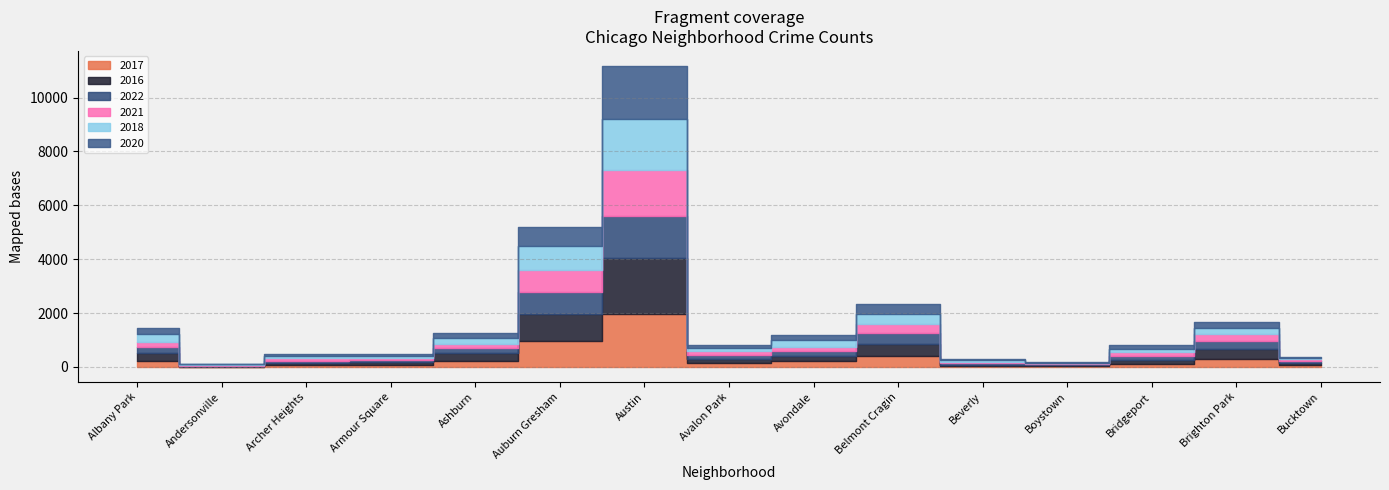

How many interior local peaks does the 2020 series have?

4